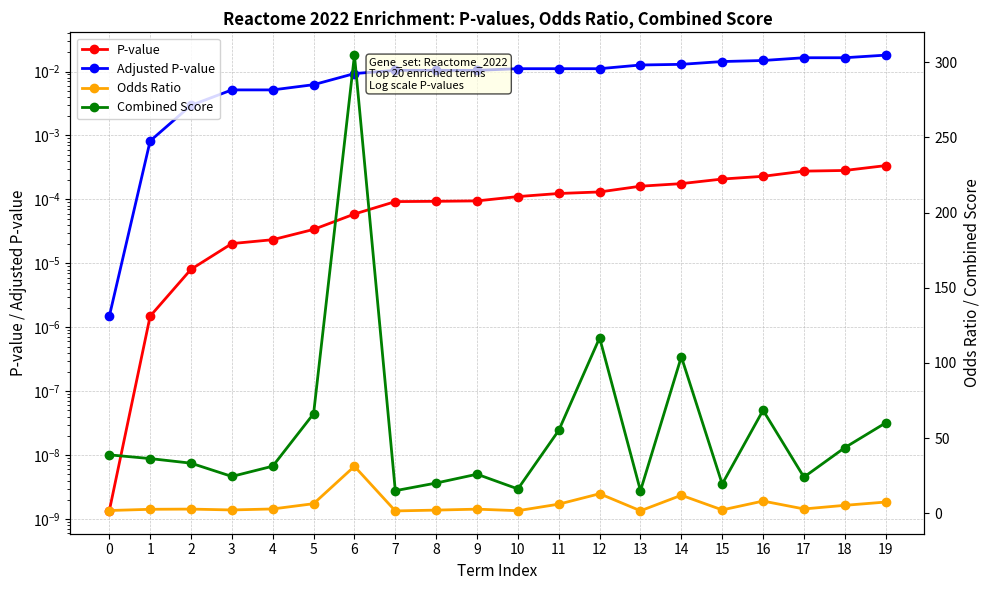

Which series has the largest total across all categories?

Combined Score